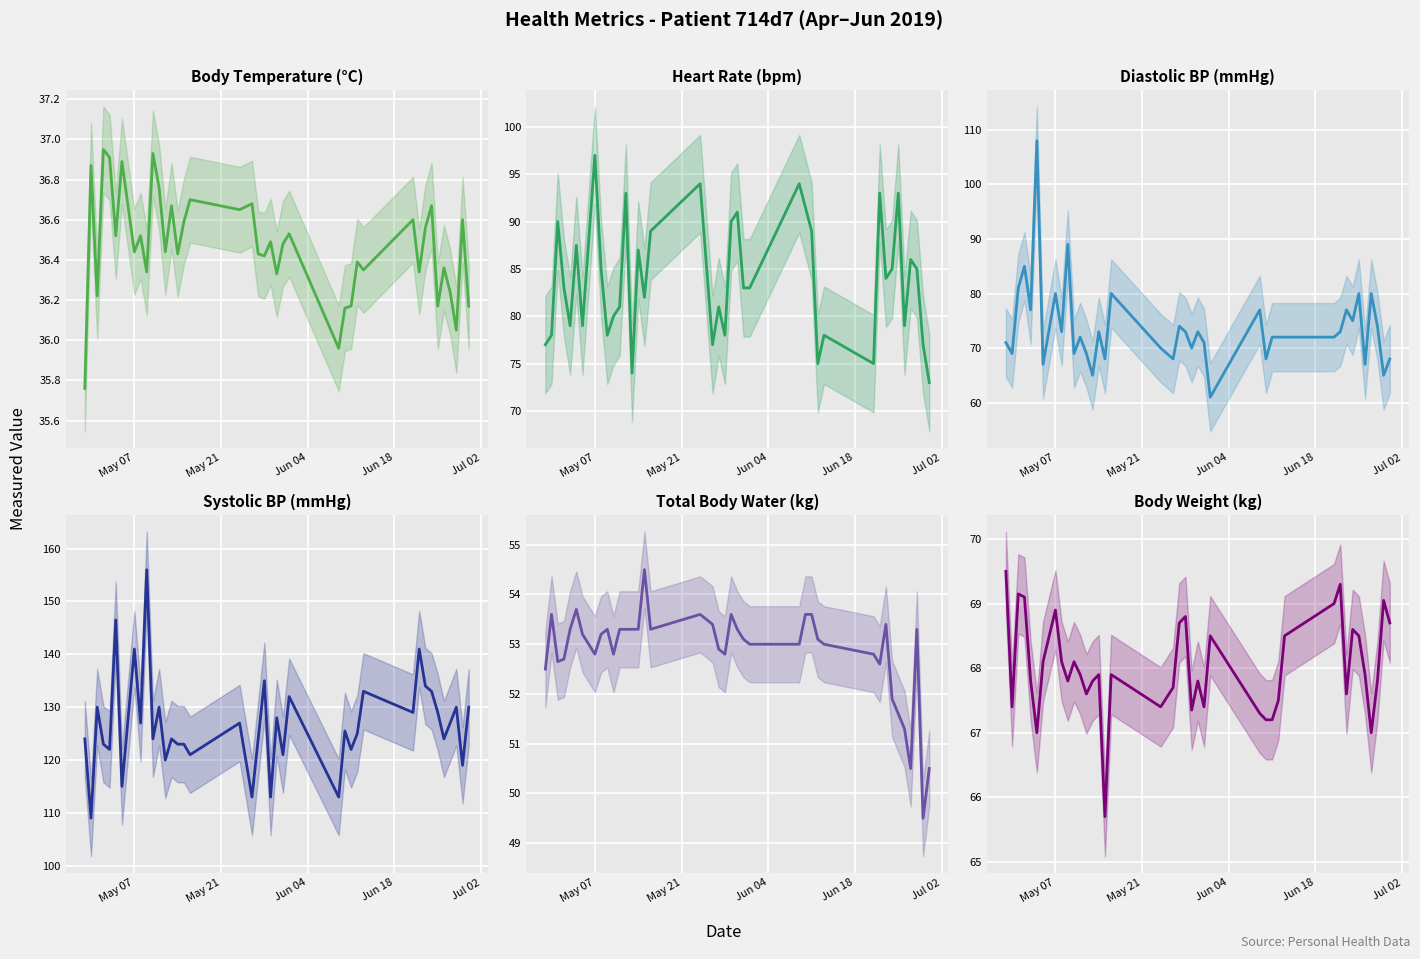

What are all the series names shown in the legend?

body-temperature, heart-rate, diastolic-blood-pressure, systolic-blood-pressure, total-body-water, body-weight